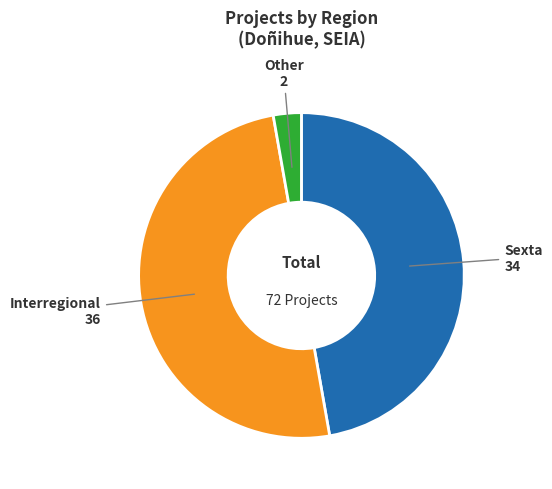

Approximately how many times larger is the value at Interregional compared to Sexta?

1.1